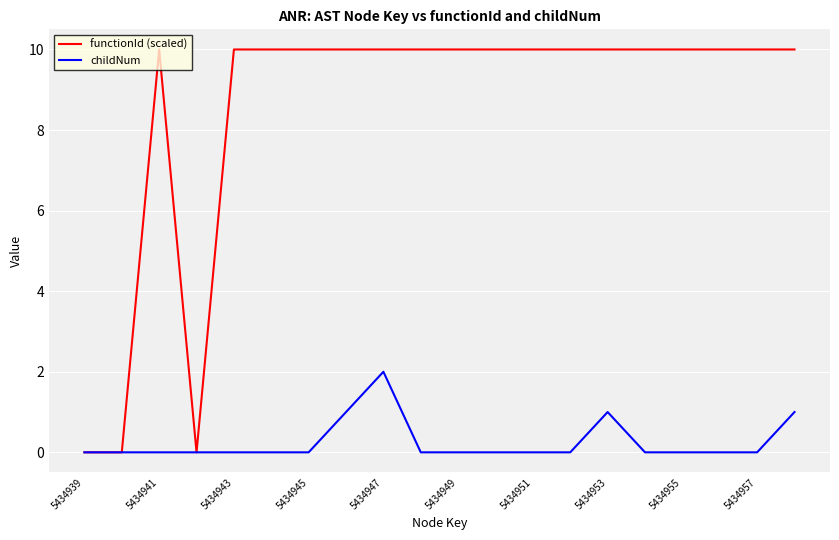

Rank the series by their average value, from highest to lowest.

functionId (scaled), childNum